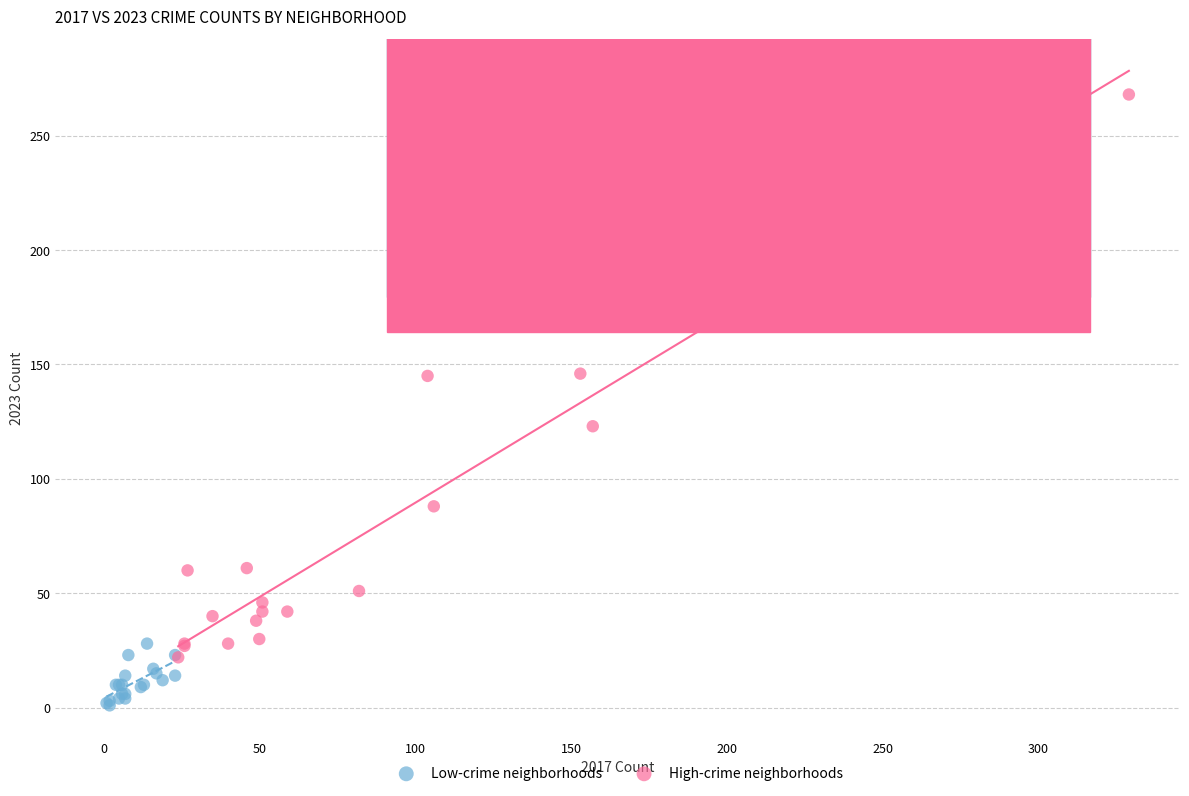

Which series contains the highest Y value?

High-crime neighborhoods